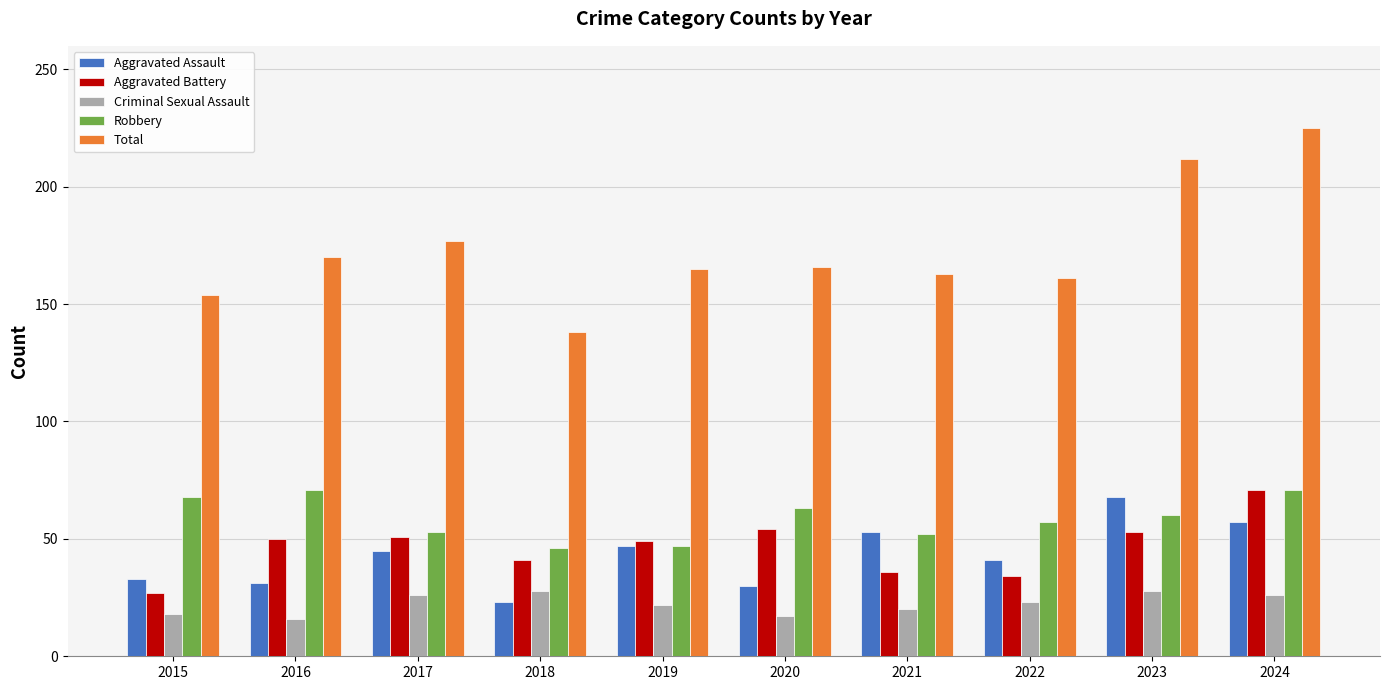

At how many categories does at least one series exceed 128?

10